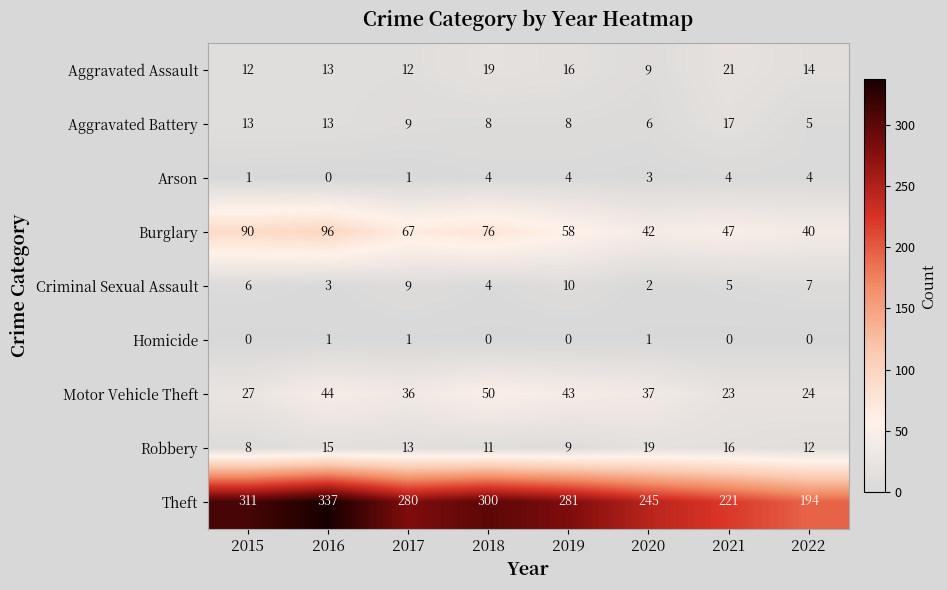

Is it true that Motor Vehicle Theft equals 43 at 2019?

True